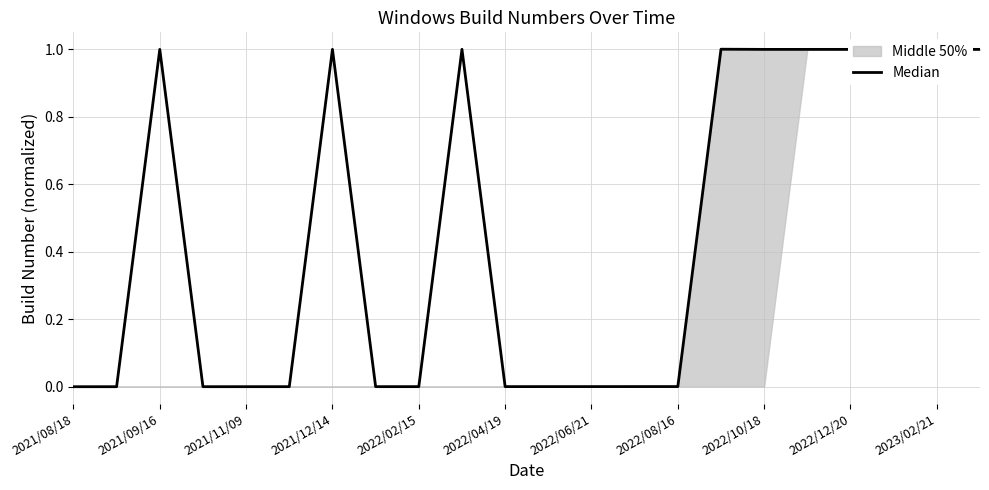

How many lines are shown in the chart?

1